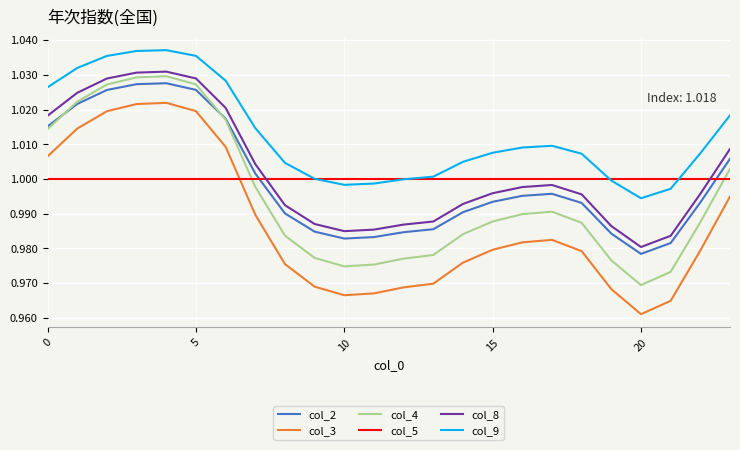

Count the number of categories in the chart.

24